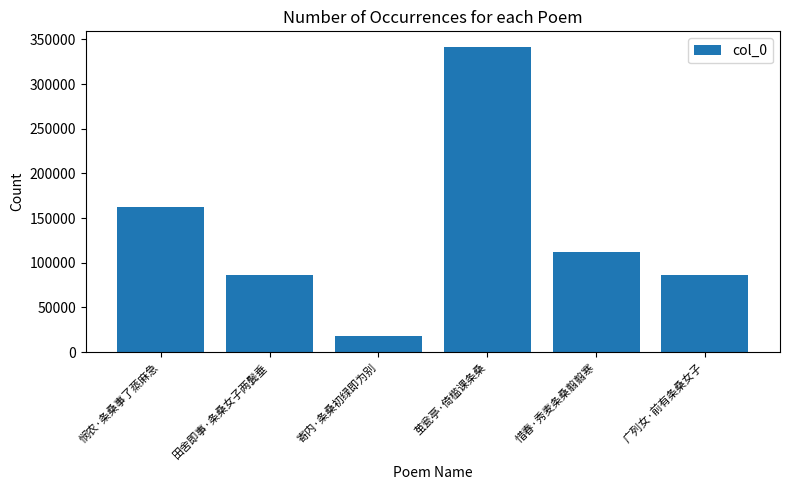

What is the label of the 2nd bar from the right?

惜春·秀麦条桑翦翦寒